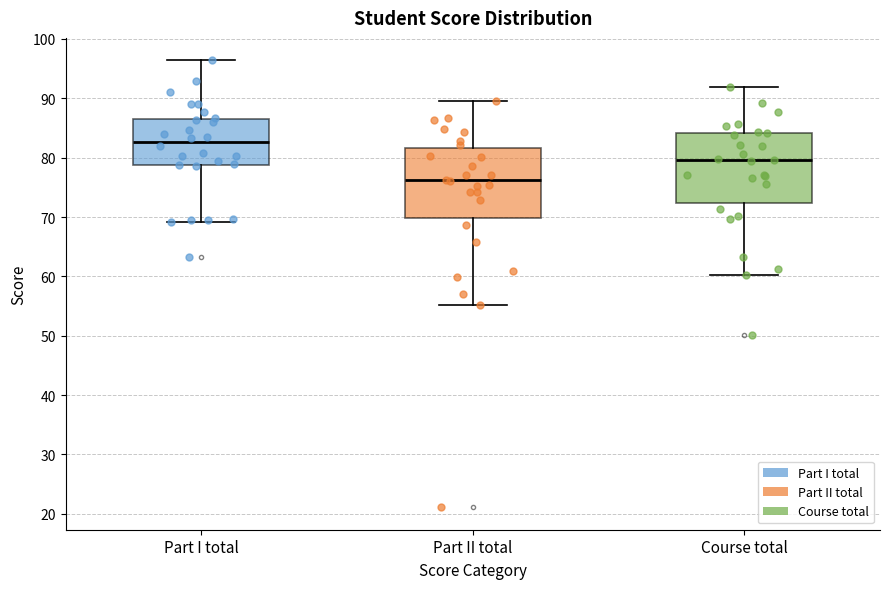

Which box has the highest median line?

Part I total